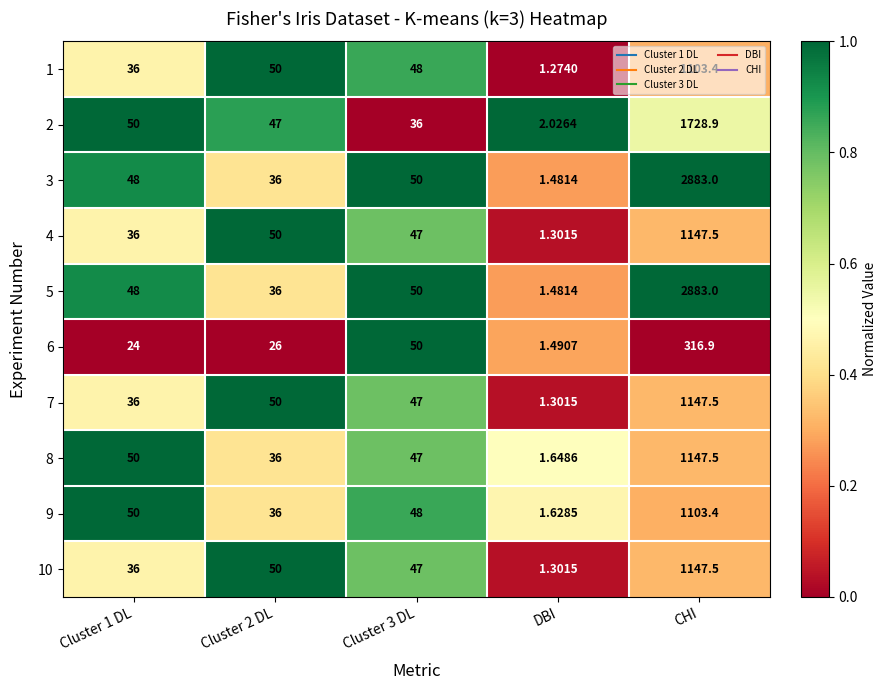

At which category is the sum across all series the highest?

CHI